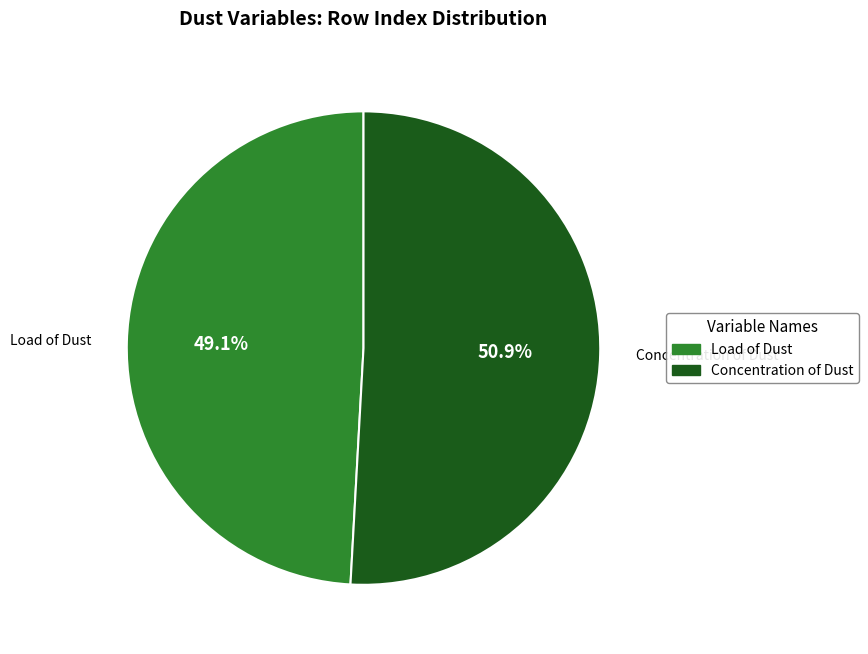

What portion of the pie excludes Load of Dust?

50.9%